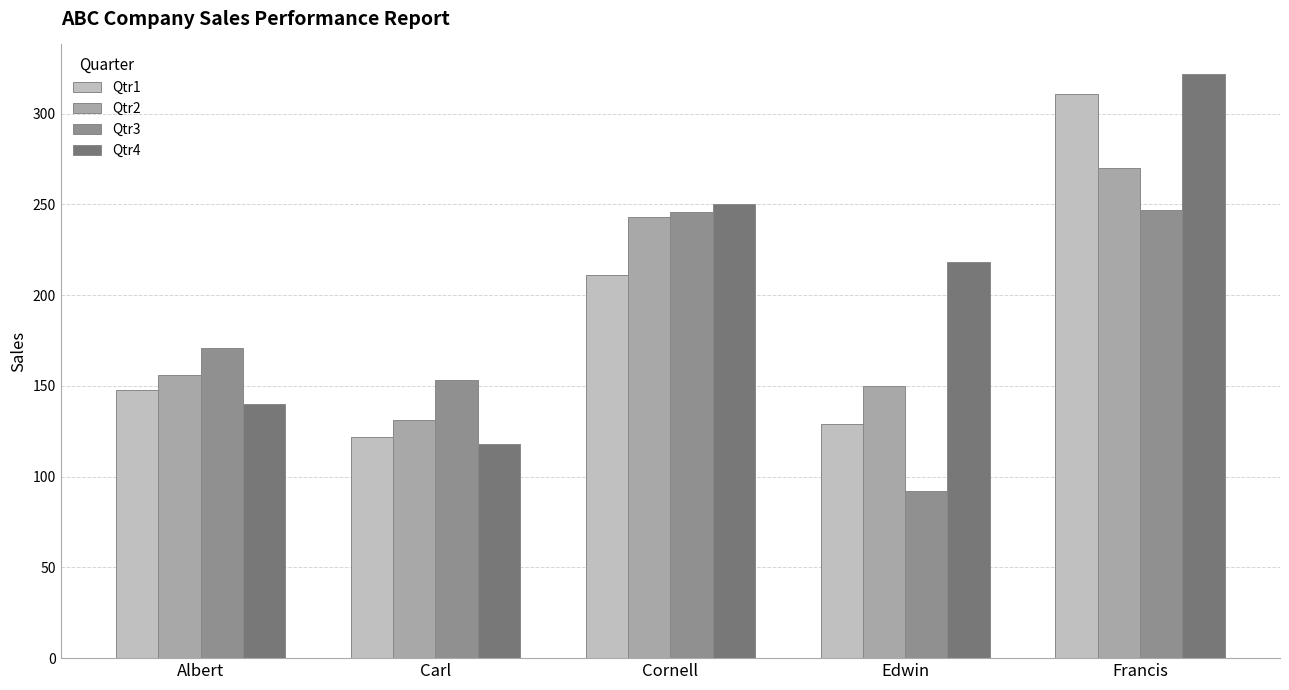

What is the total value across all series at Carl?

524